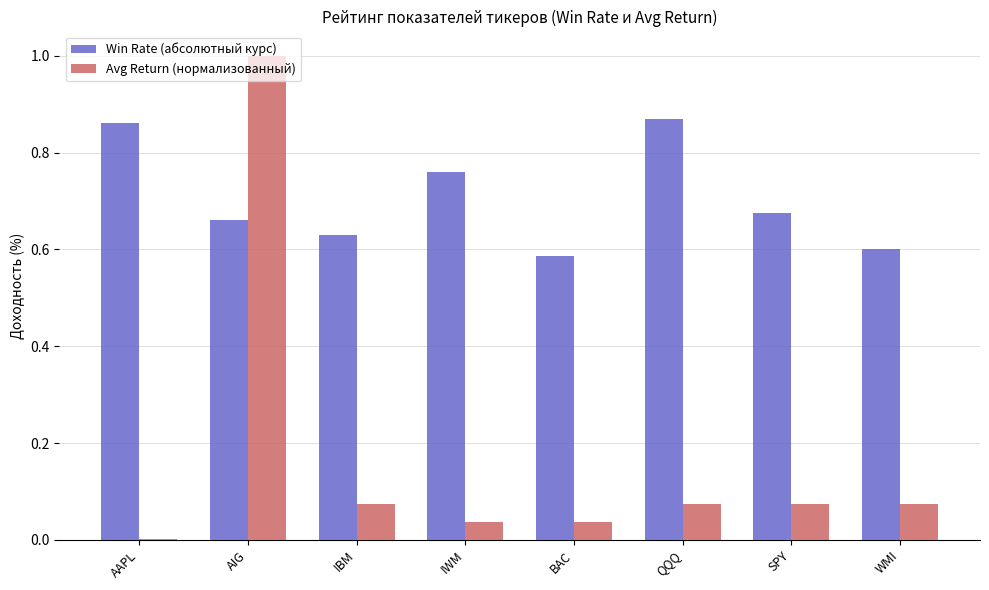

At which category does the chart reach its peak across all series?

AIG